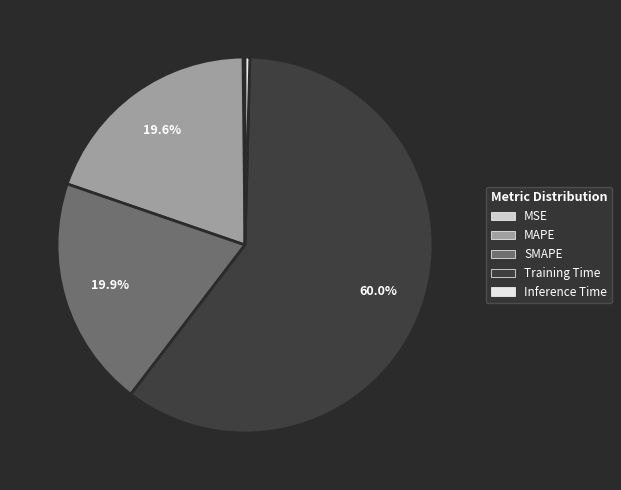

Which slice represents more than half of the pie?

Training Time